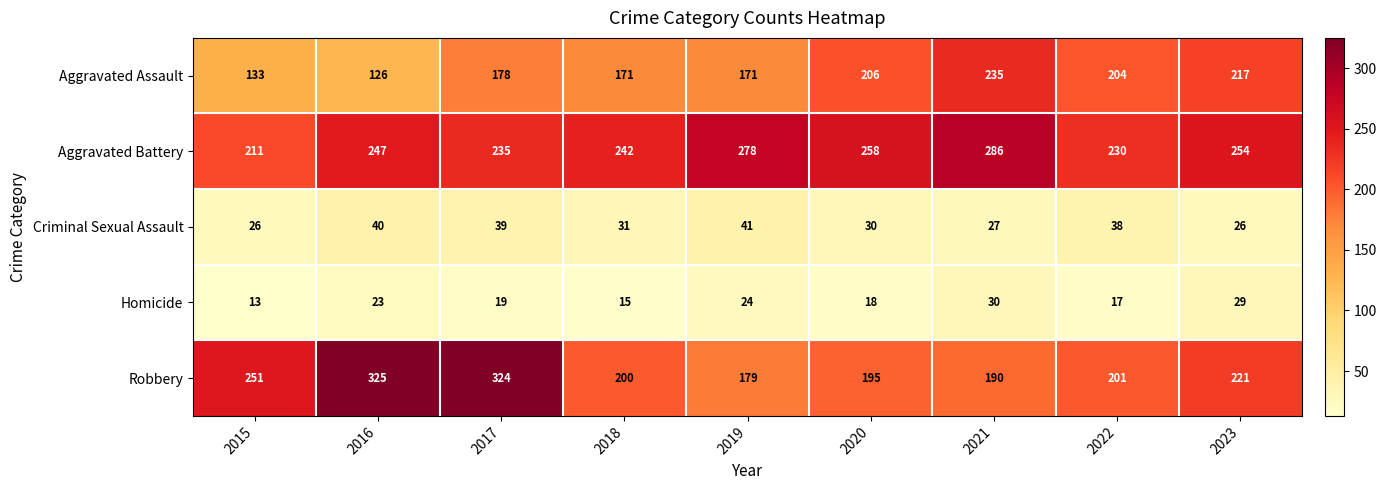

At how many categories does at least one series exceed 277?

4